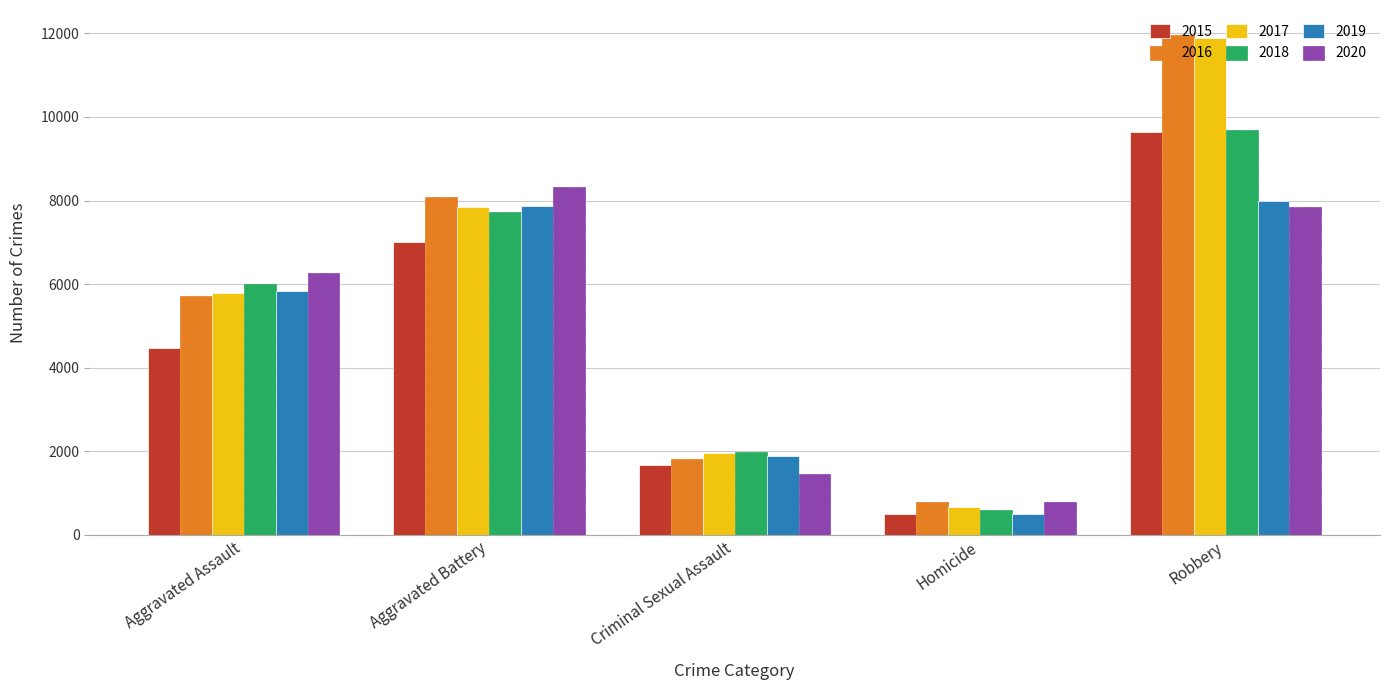

Reading left to right, what are all the values shown in this chart?

2015: 4480	7018	1670	496	9638
2016: 5712	8085	1819	786	11960
2017: 5793	7845	1951	672	11880
2018: 6001	7734	1982	589	9679
2019: 5841	7857	1880	498	7994
2020: 6263	8319	1454	787	7855